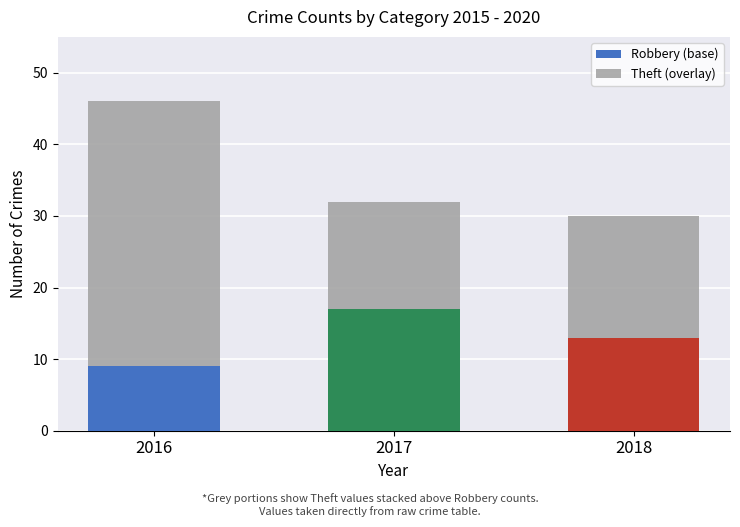

The Robbery (base) series shows 13 at 2018. True or false?

True